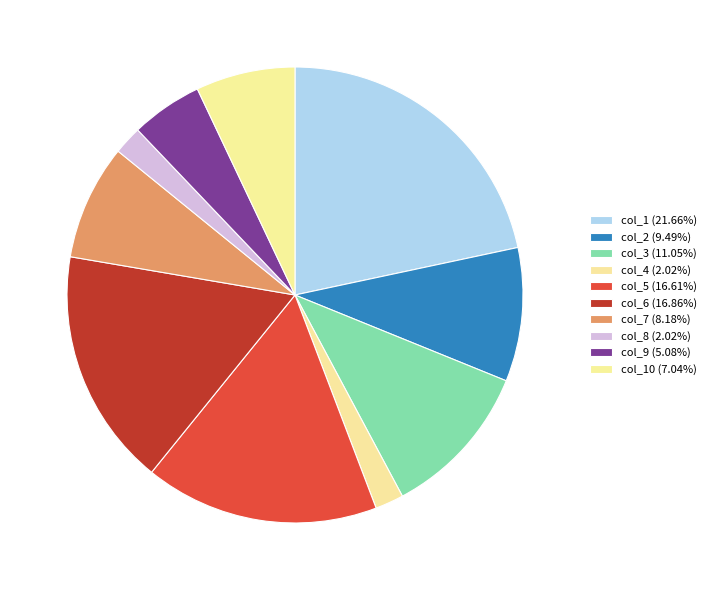

How many segments does this pie chart have?

10